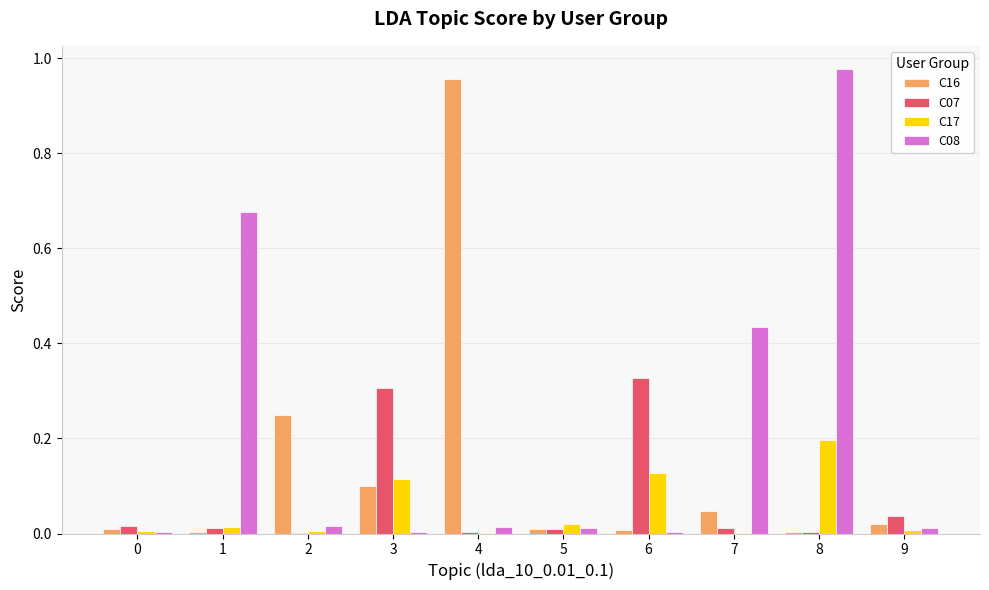

The value of C07 at 4 is 0.0. True or false?

True